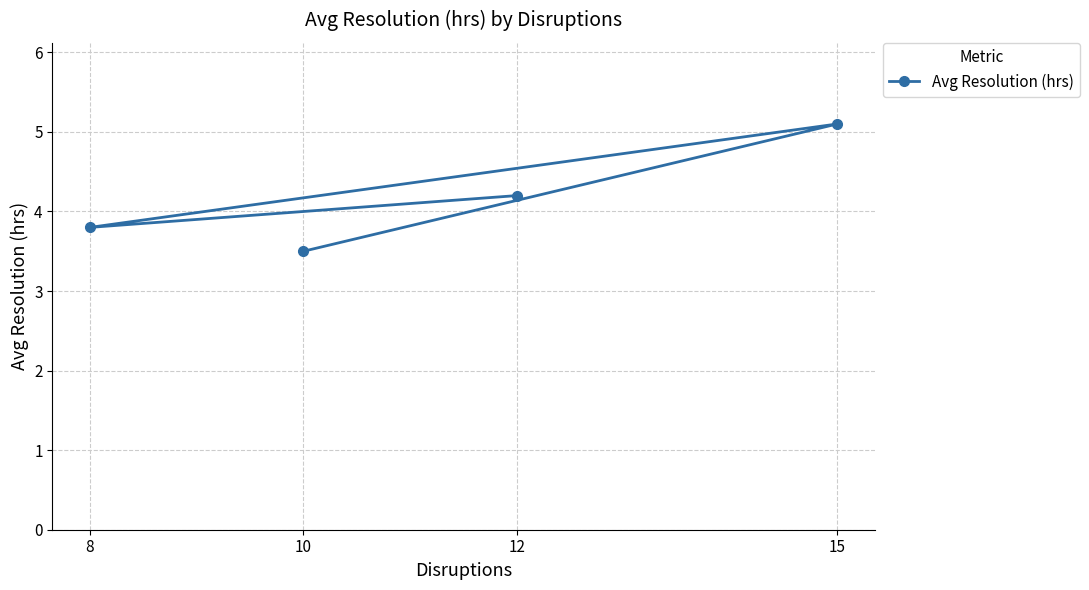

True or false: the data has more than 0 interior local peaks.

True